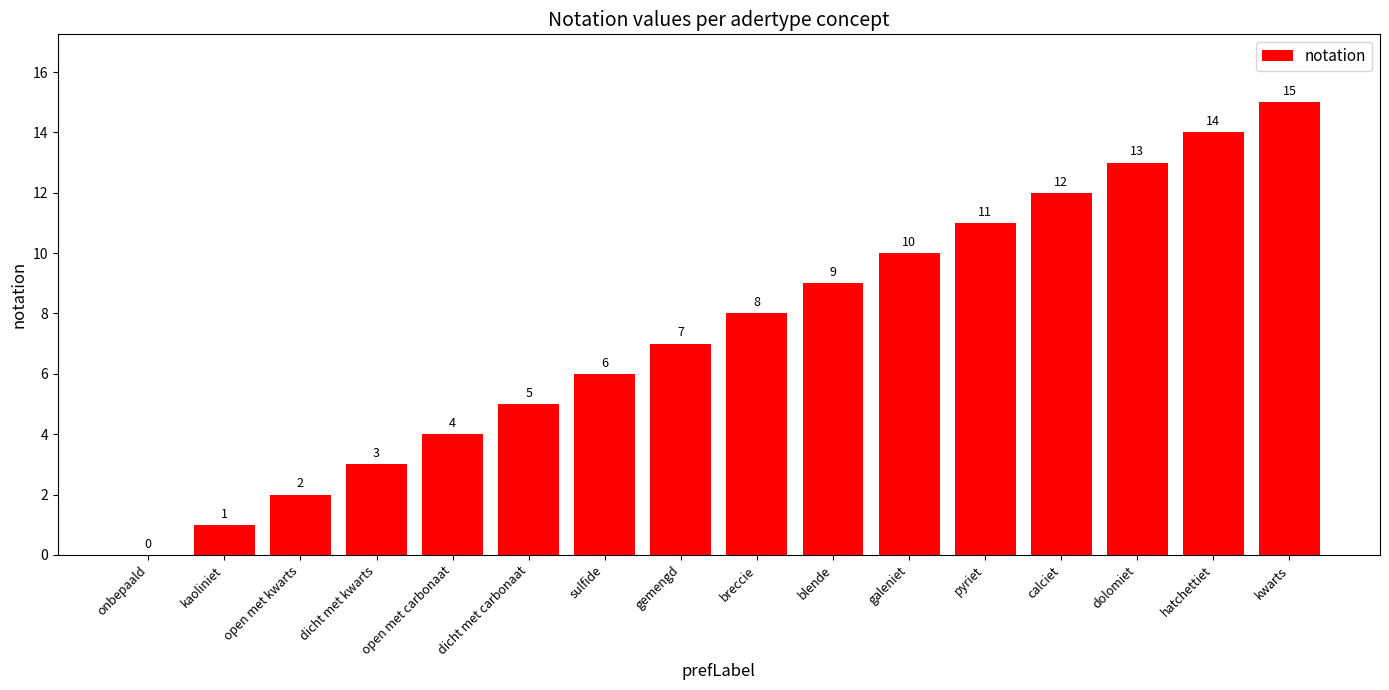

Which has a higher value, open met carbonaat or dolomiet?

dolomiet